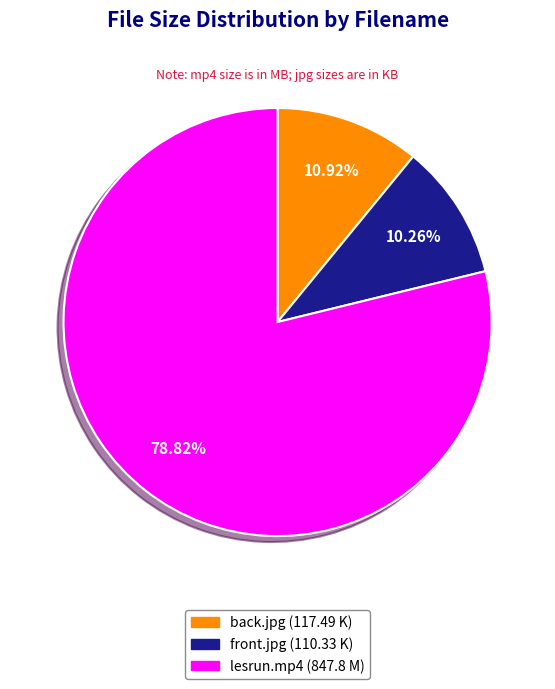

Does any single category account for the majority?

Yes